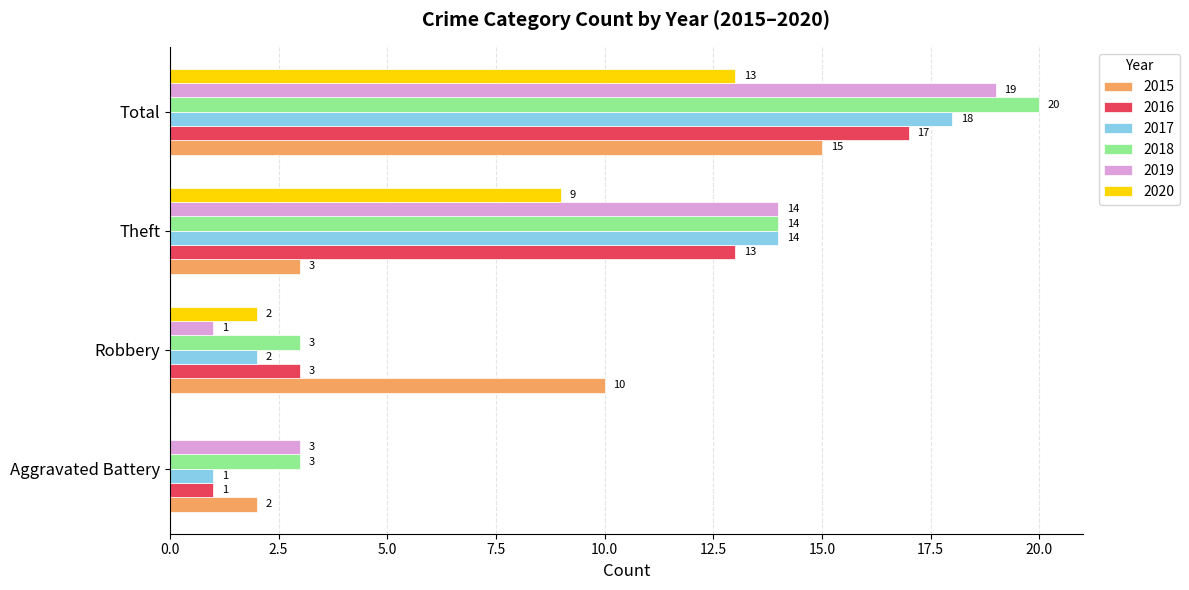

Which category has the highest value across all series?

Total